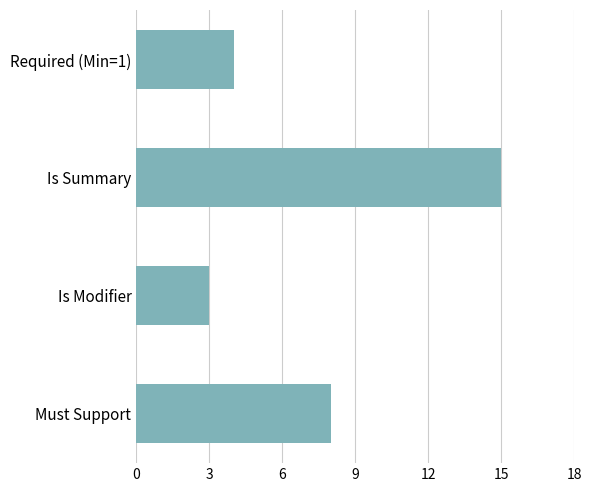

Rank the categories by value from lowest to highest.

Is Modifier, Required (Min=1), Must Support, Is Summary